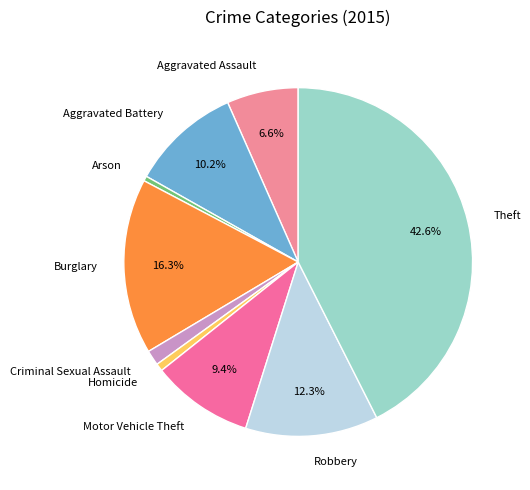

Is there a majority slice in this chart?

No